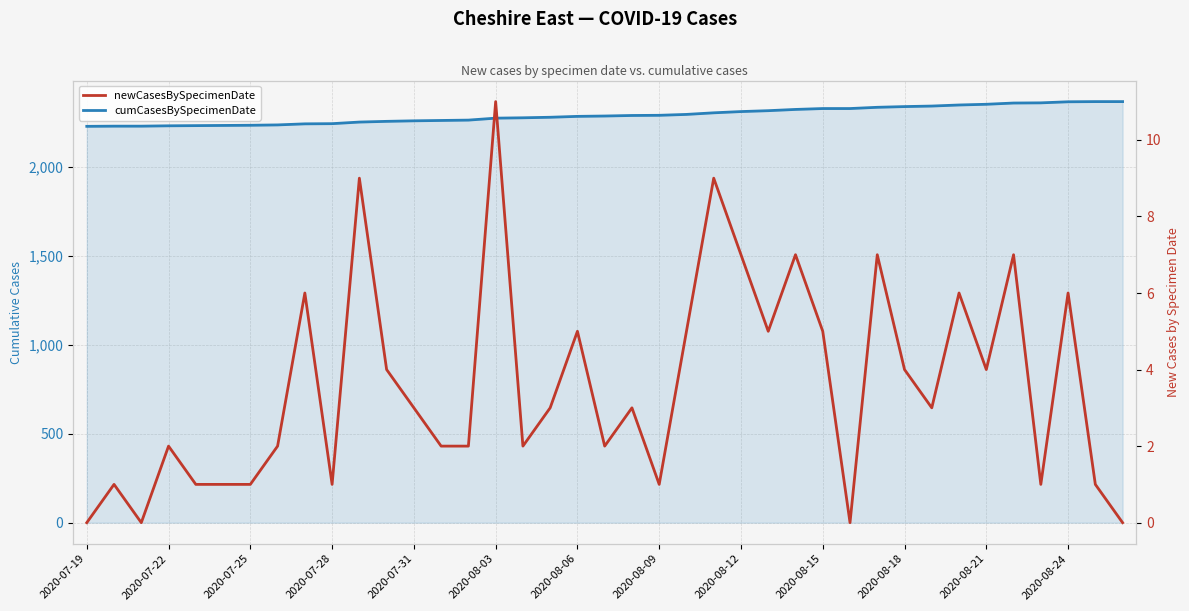

How many values in newCasesBySpecimenDate are above zero?

35